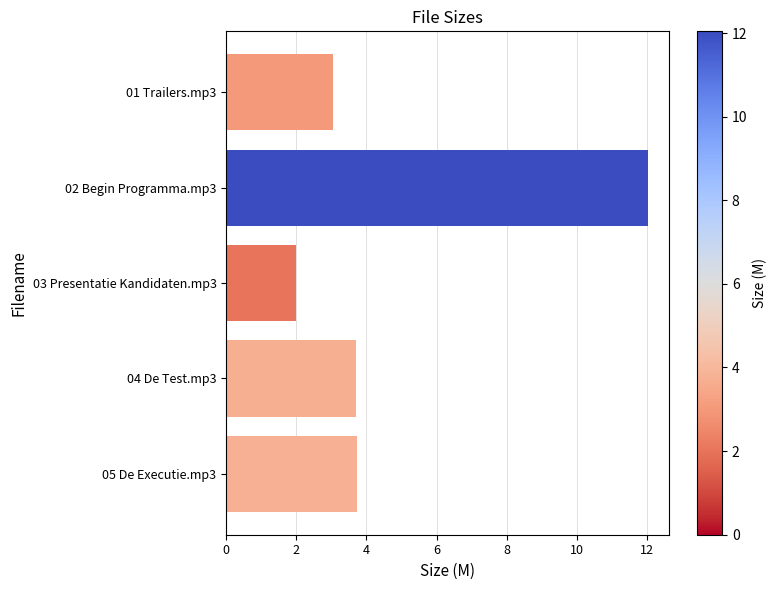

What is the average value?

4.9